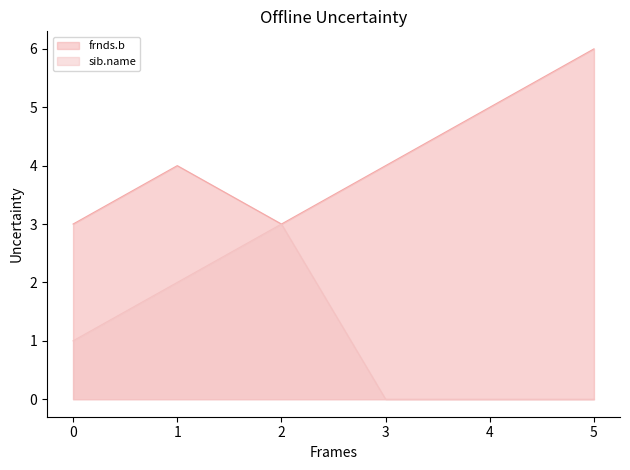

Which series has the largest range (max minus min)?

frnds.b